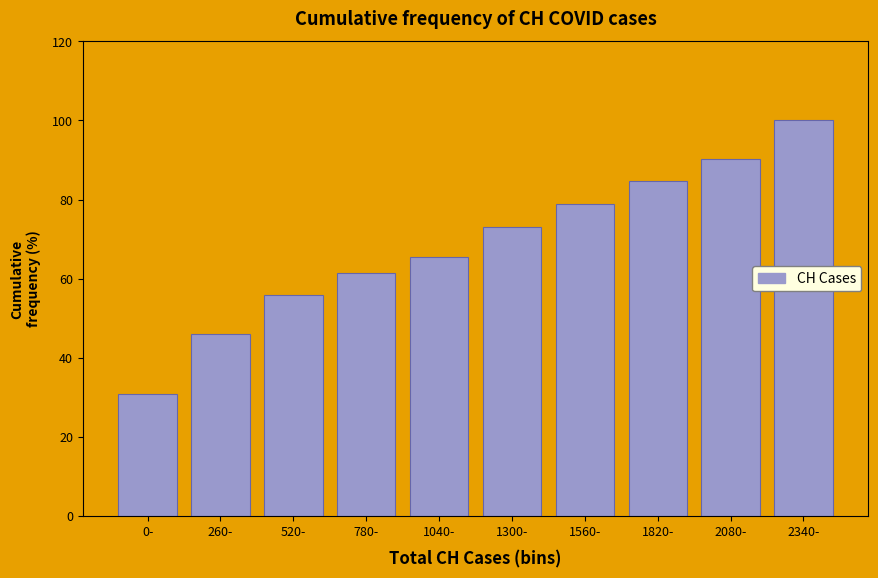

Reading right to left, extract all data points from this chart.

100.0	90.4	84.6	78.8	73.1	65.4	61.5	55.8	46.2	30.8